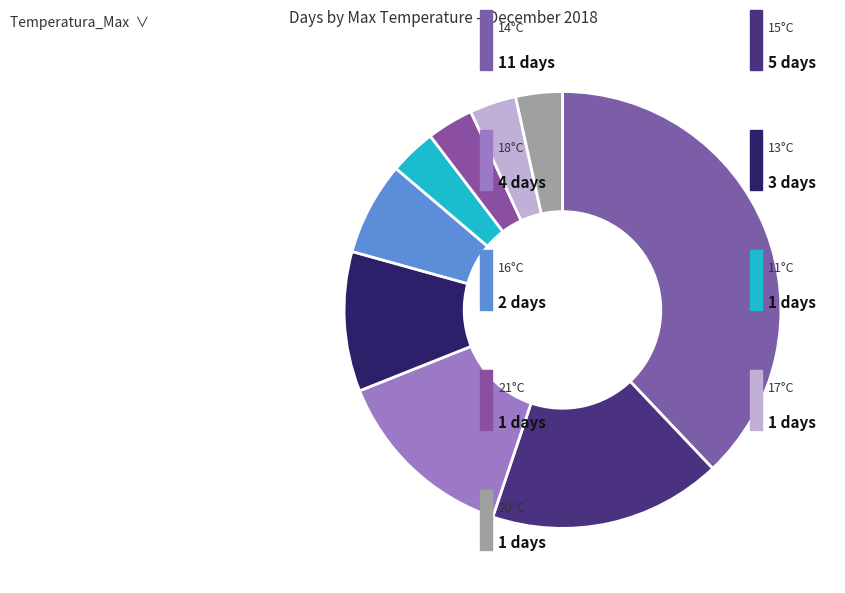

How many slices are in this pie chart?

9